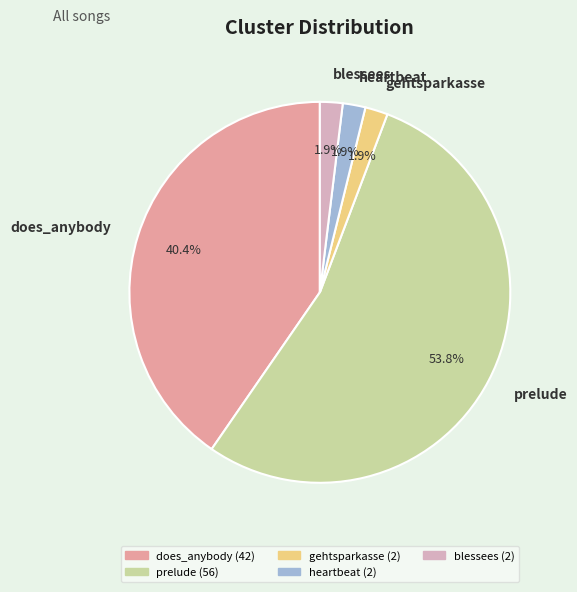

Do prelude and blessees together represent more than half of the pie?

Yes